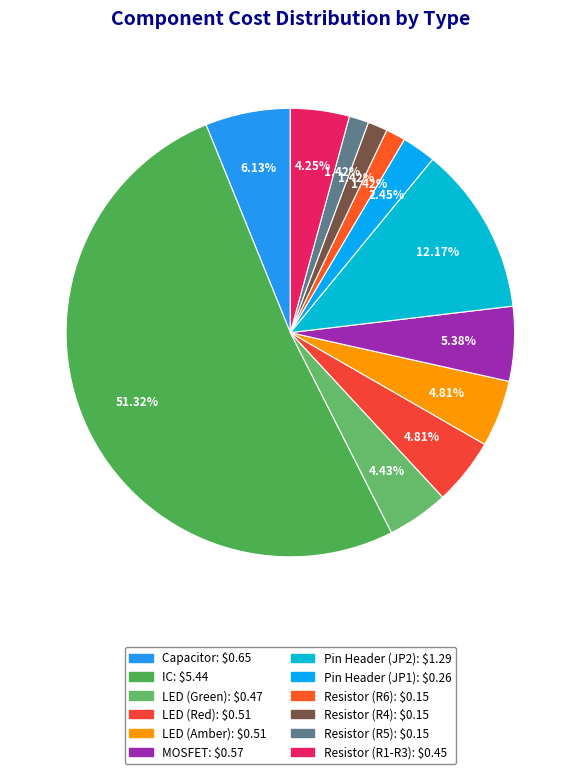

What percentage is NOT represented by LED (Red)?

95.2%